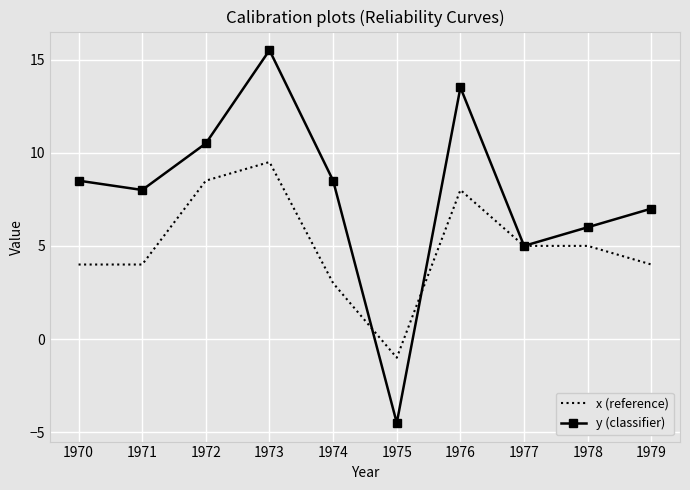

Rank the series at 1978 from highest to lowest value.

y (classifier), x (reference)